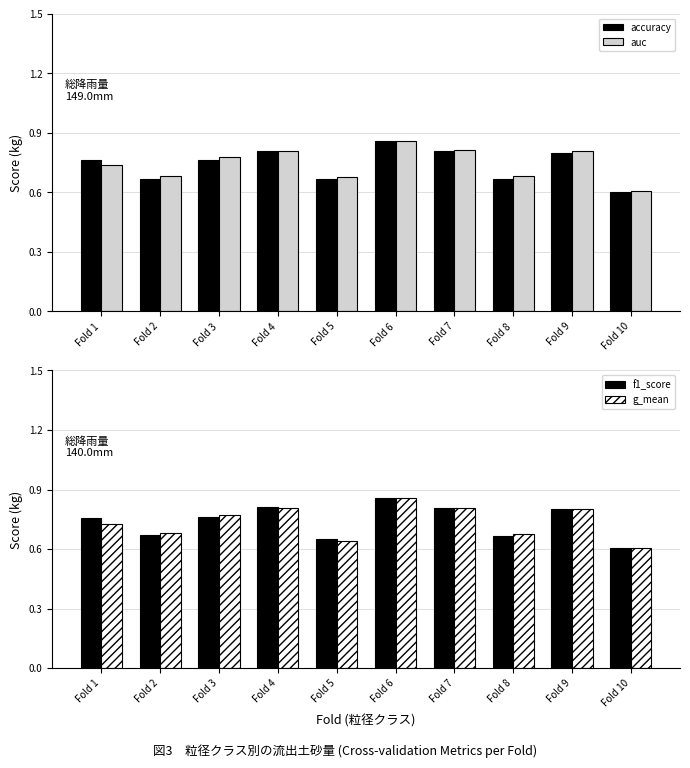

Reading left to right, transcribe all the data shown in this chart.

accuracy: Fold 1=0.8	Fold 2=0.7	Fold 3=0.8	Fold 4=0.8	Fold 5=0.7	Fold 6=0.9	Fold 7=0.8	Fold 8=0.7	Fold 9=0.8	Fold 10=0.6
auc: Fold 1=0.7	Fold 2=0.7	Fold 3=0.8	Fold 4=0.8	Fold 5=0.7	Fold 6=0.9	Fold 7=0.8	Fold 8=0.7	Fold 9=0.8	Fold 10=0.6
f1_score: Fold 1=0.8	Fold 2=0.7	Fold 3=0.8	Fold 4=0.8	Fold 5=0.7	Fold 6=0.9	Fold 7=0.8	Fold 8=0.7	Fold 9=0.8	Fold 10=0.6
g_mean: Fold 1=0.7	Fold 2=0.7	Fold 3=0.8	Fold 4=0.8	Fold 5=0.6	Fold 6=0.9	Fold 7=0.8	Fold 8=0.7	Fold 9=0.8	Fold 10=0.6